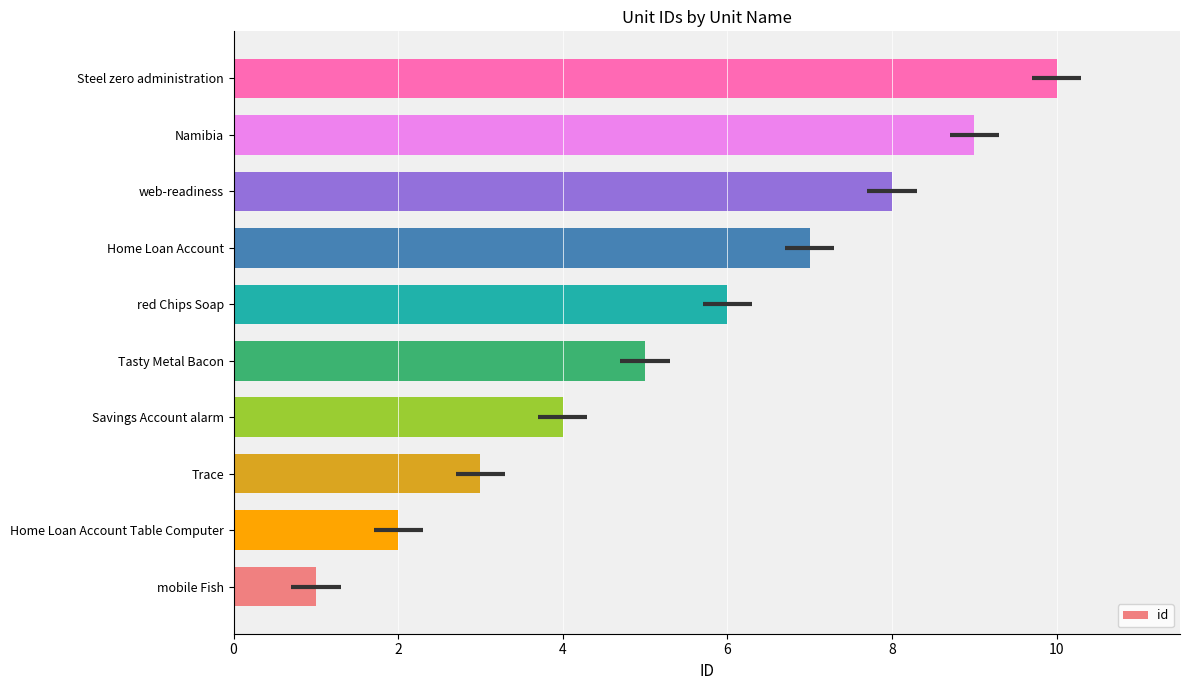

What is the change in value from Savings Account alarm to red Chips Soap?

+2